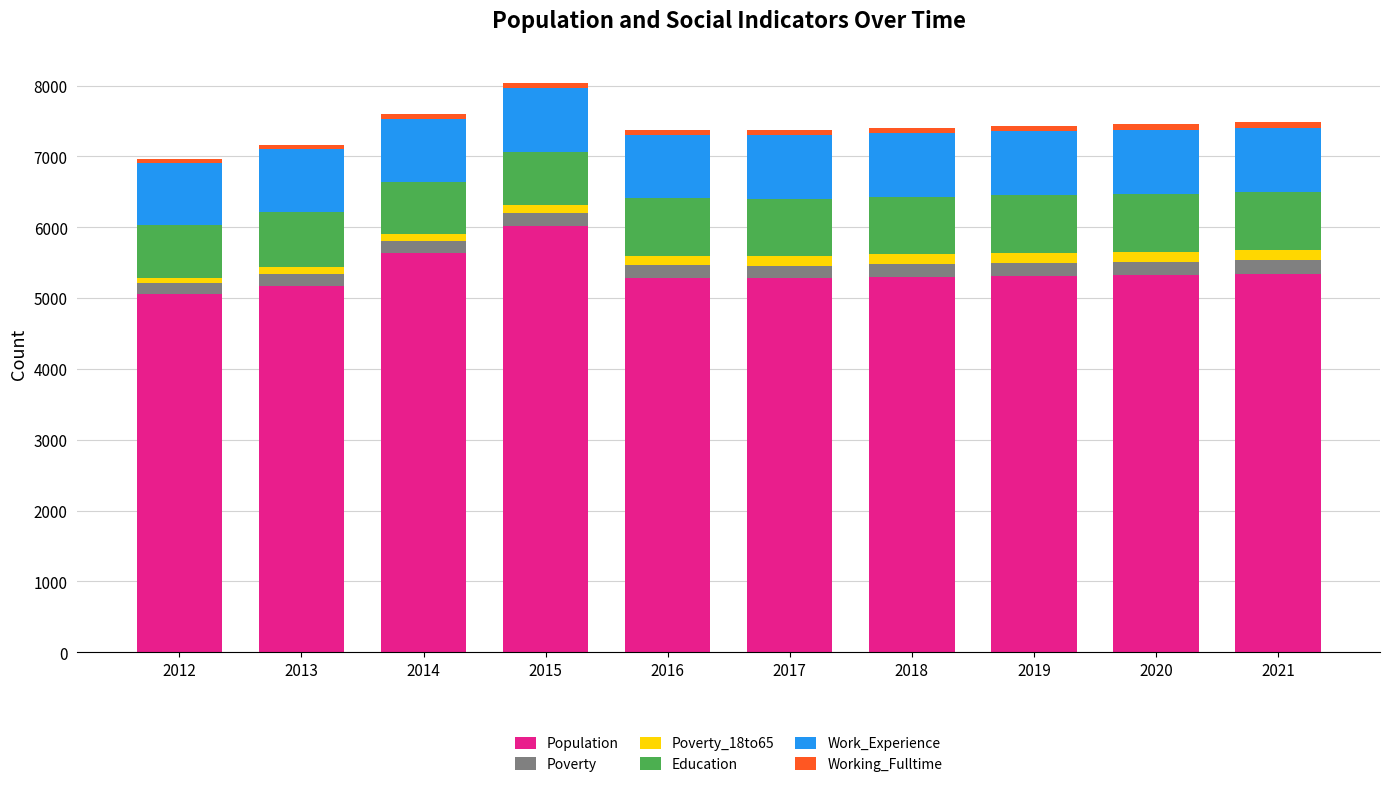

What is the sum of all Population values?

53755